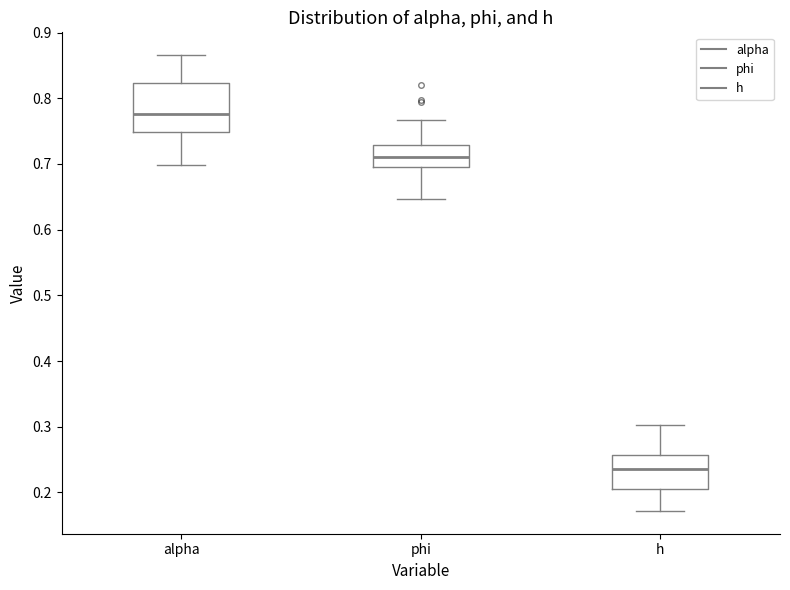

Reading left to right, read every box against the y-axis: the position of its median line, the range the box covers, and the ends of its whiskers. The values are not printed on the chart, so give them approximately, as read against the axis.

alpha: median 0.78, box 0.75 to 0.82, whiskers 0.70 to 0.87
phi: median 0.71, box 0.70 to 0.73, whiskers 0.65 to 0.77
h: median 0.24, box 0.21 to 0.26, whiskers 0.17 to 0.30